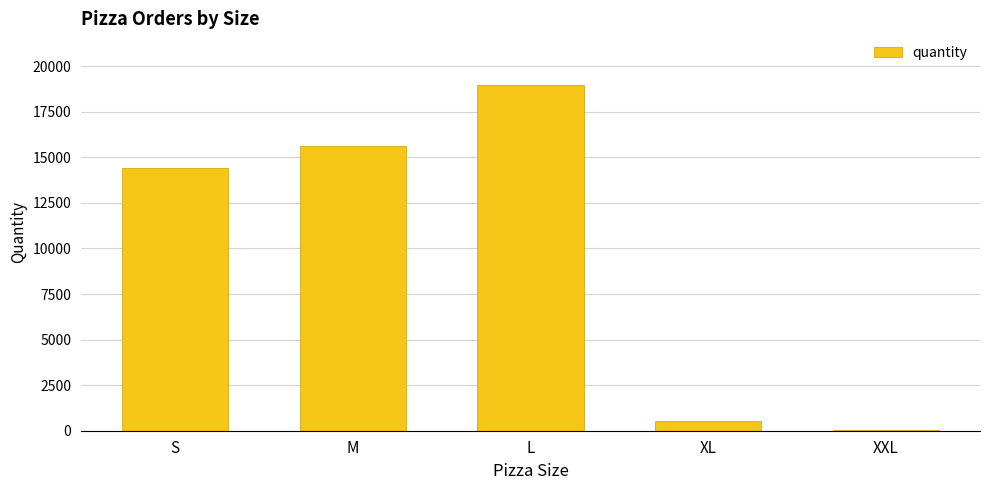

What is the sum of the values at M and L?

34591